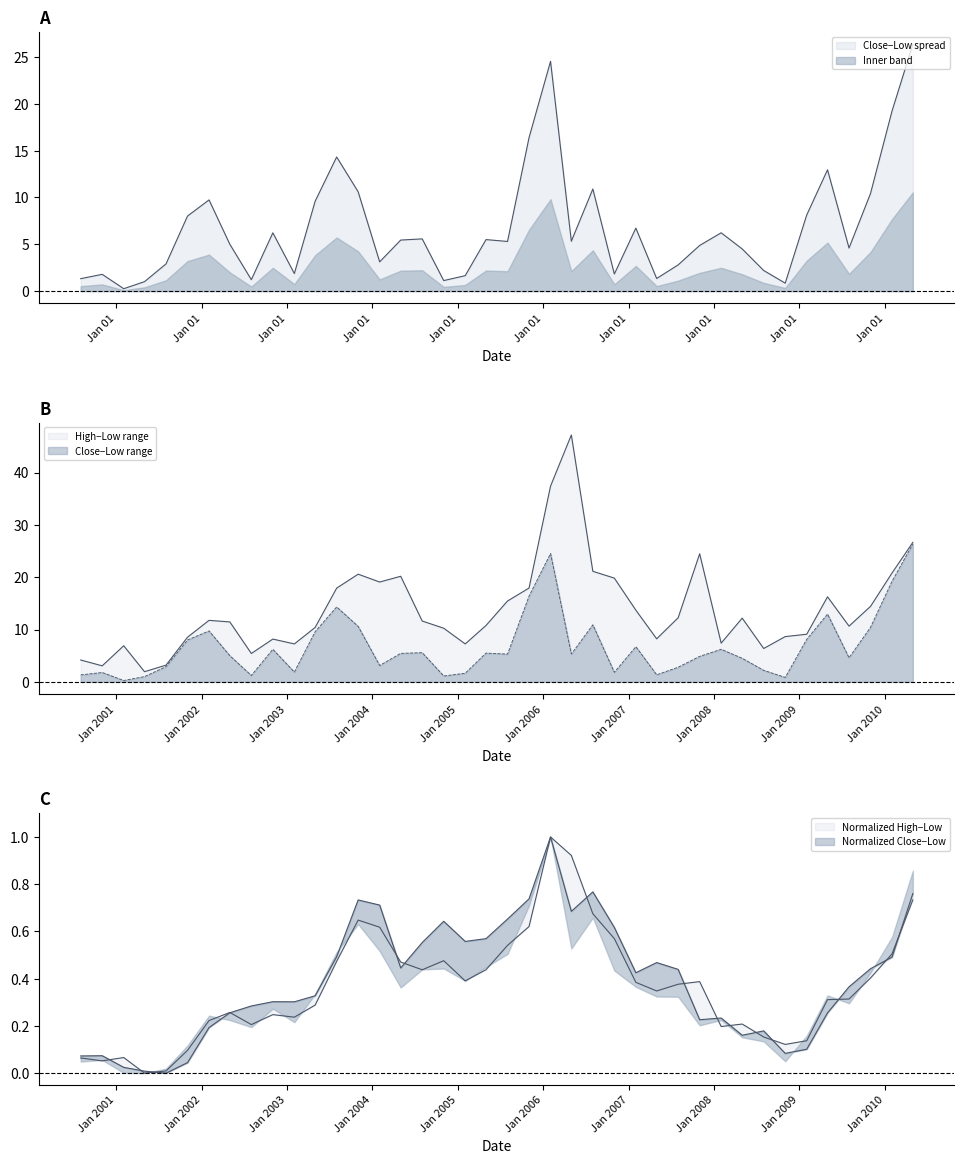

Count the number of data series in this chart.

2